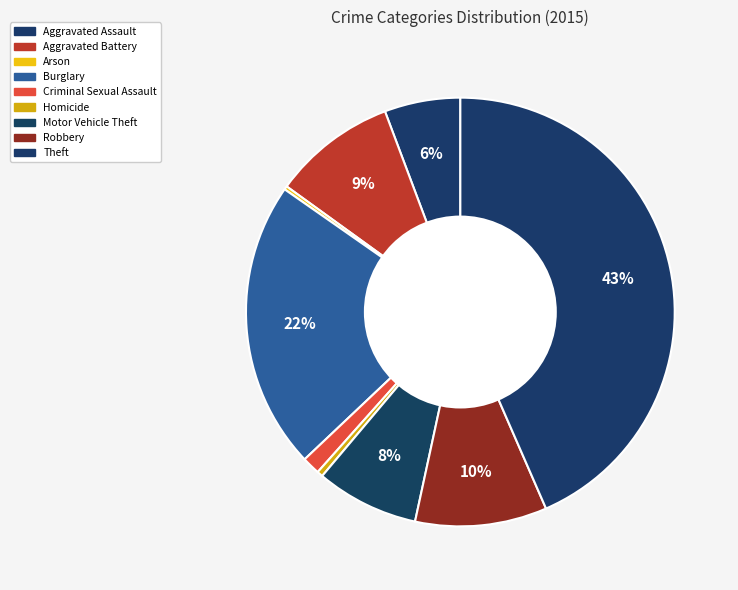

What is the change in value from Aggravated Assault to Theft?

+1280